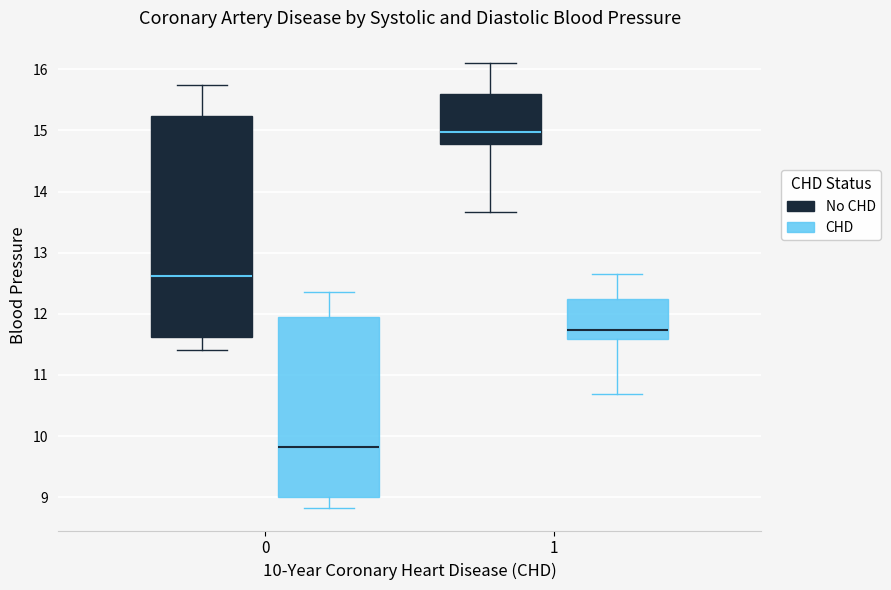

Reading left to right, transcribe this box plot: for each box, give where its median line is, the range the box spans, and where its two whiskers end, as read against the y-axis. The values are not printed on the chart, so give them approximately, as read against the axis.

0 (No CHD): median 12.6, box 11.6 to 15.2, whiskers 11.4 to 15.7
0 (CHD): median 9.8, box 9.0 to 11.9, whiskers 8.8 to 12.4
1 (No CHD): median 15.0, box 14.8 to 15.6, whiskers 13.7 to 16.1
1 (CHD): median 11.7, box 11.6 to 12.2, whiskers 10.7 to 12.6